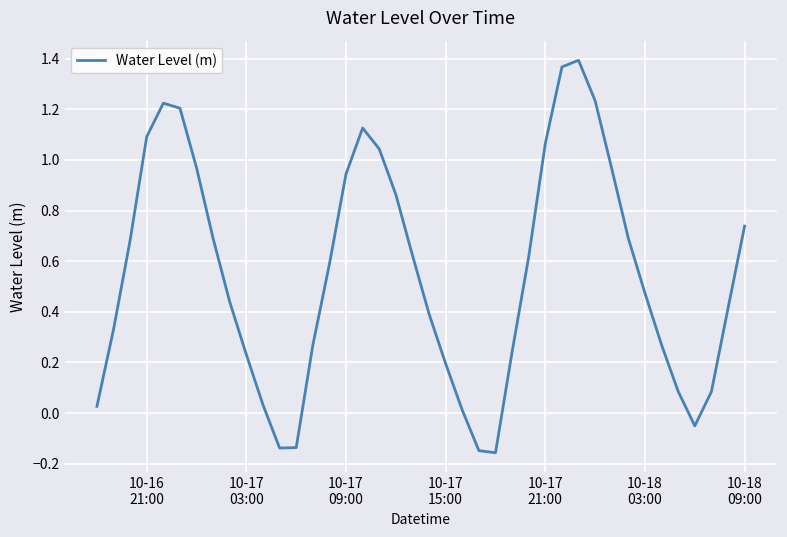

What is the difference between the maximum and minimum values?

1.6